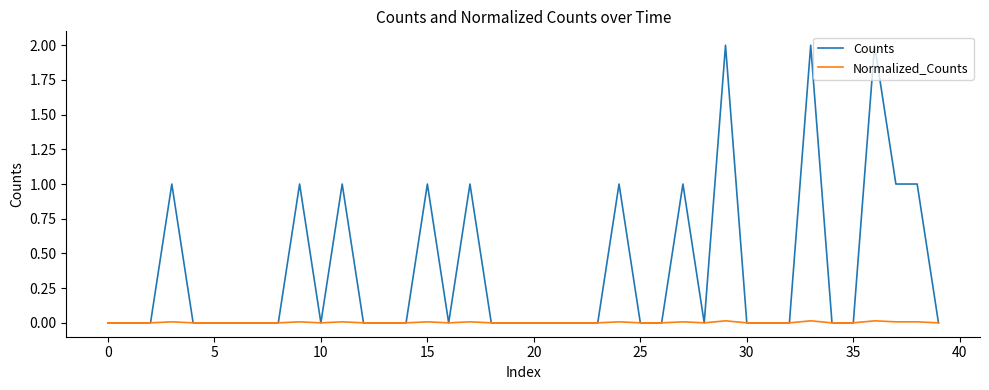

List the series in order of their peak value, lowest first.

Normalized_Counts, Counts